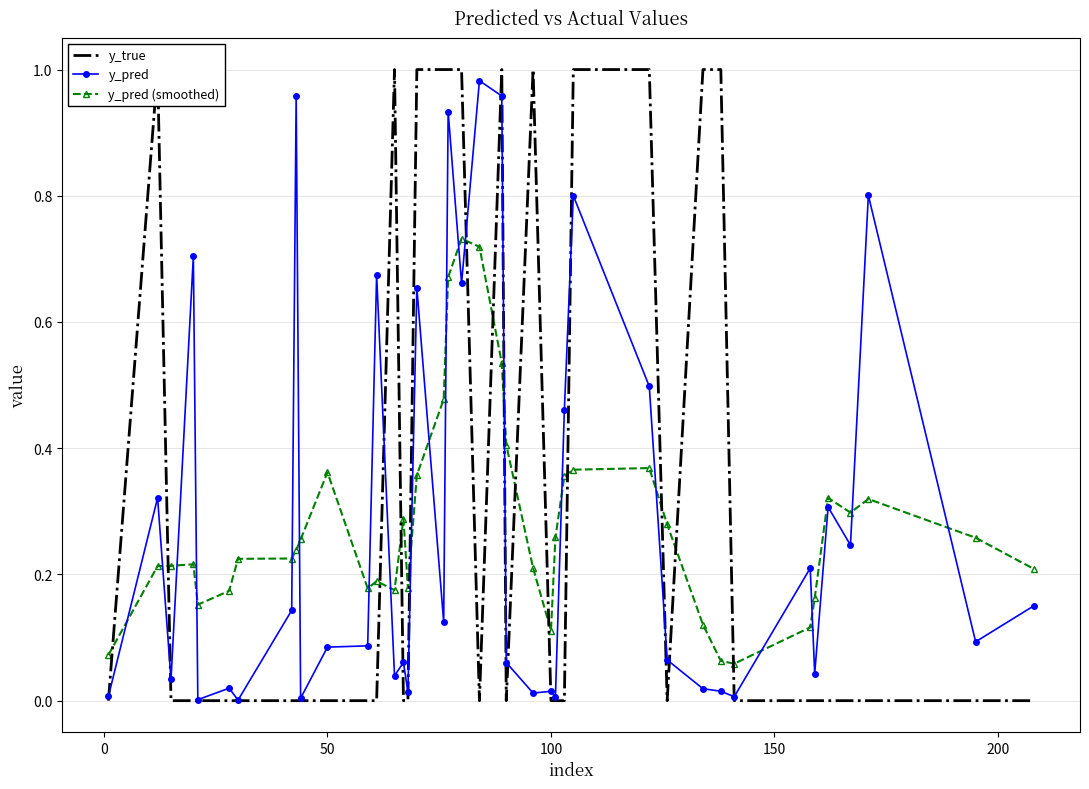

How many times do y_pred and y_pred (smoothed) cross each other?

20